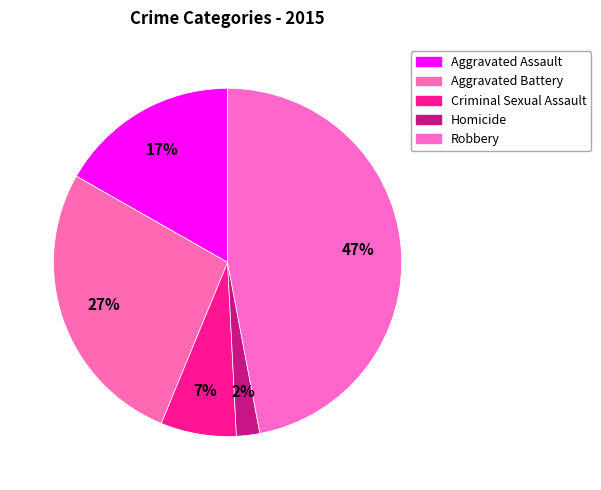

What percentage is the Homicide slice, to the nearest percent?

2%